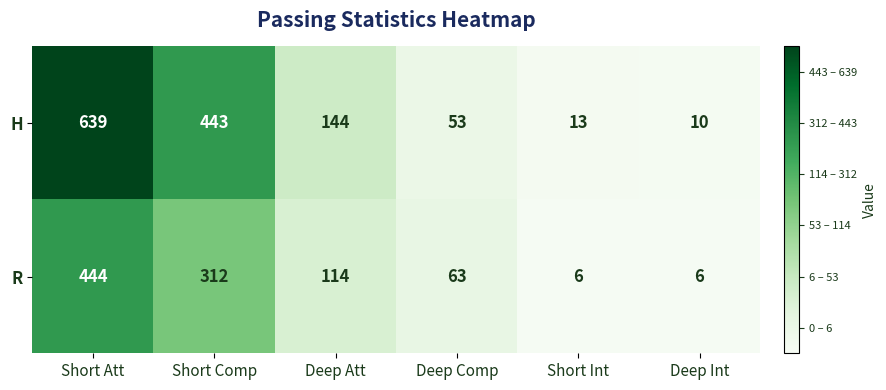

What is the difference between the second highest and second lowest values in the H series?

430